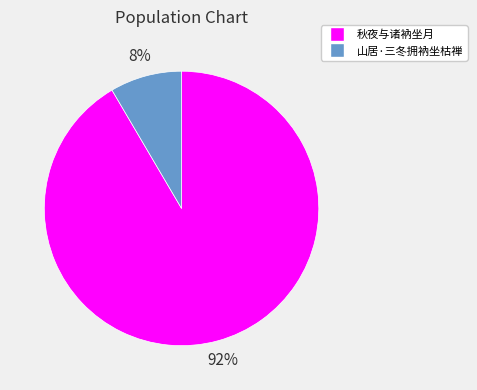

To the nearest percent, what is the average slice percentage?

50%